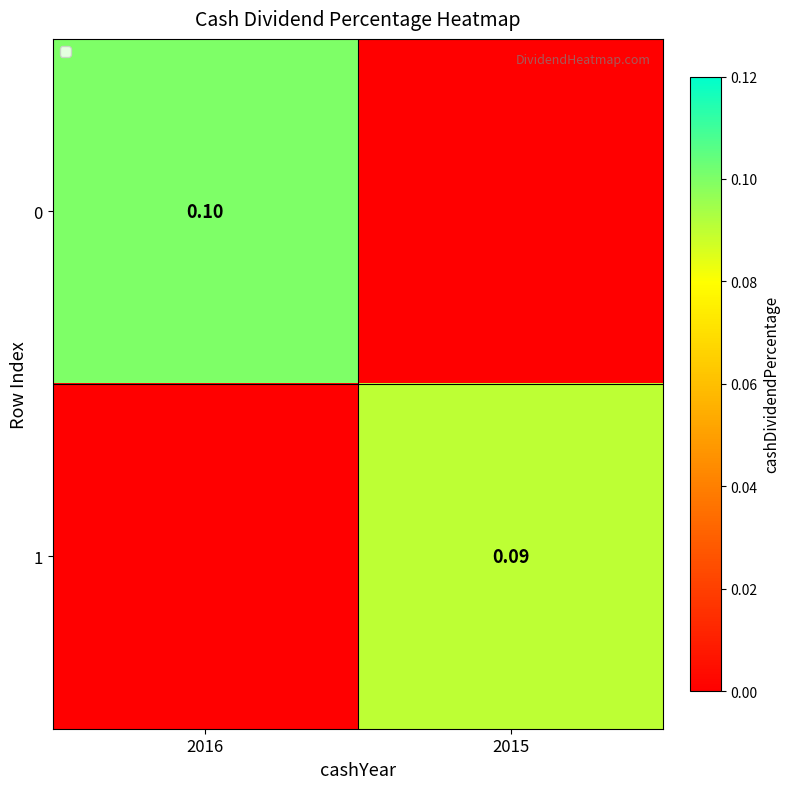

Is the value of 0 at 2016 greater than the value of 1 at 2015?

Yes